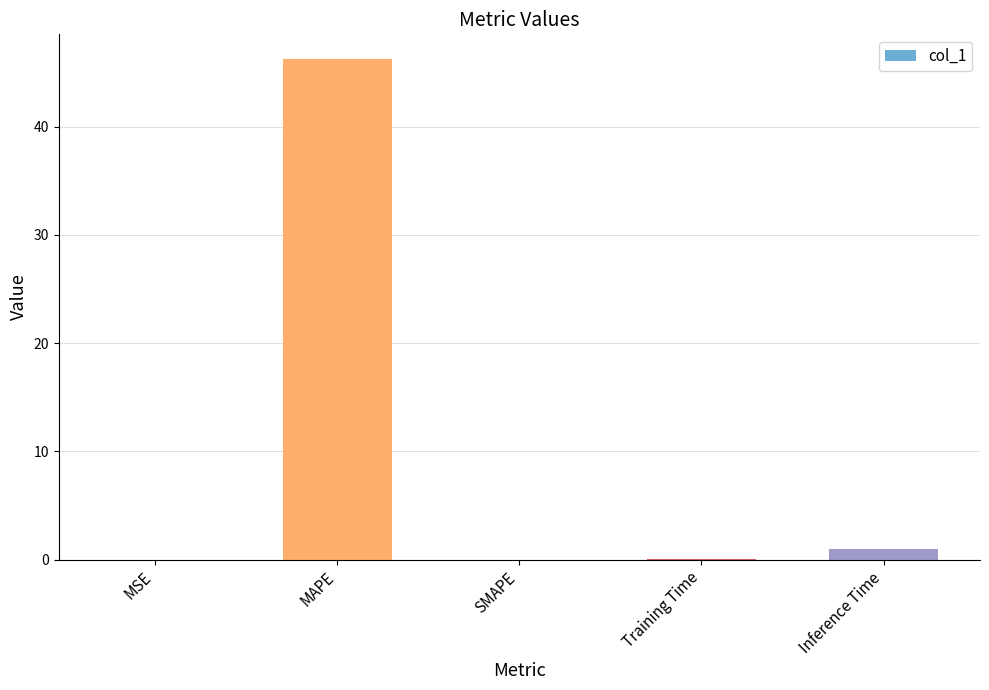

What is the sum of the values at SMAPE and MAPE?

46.2